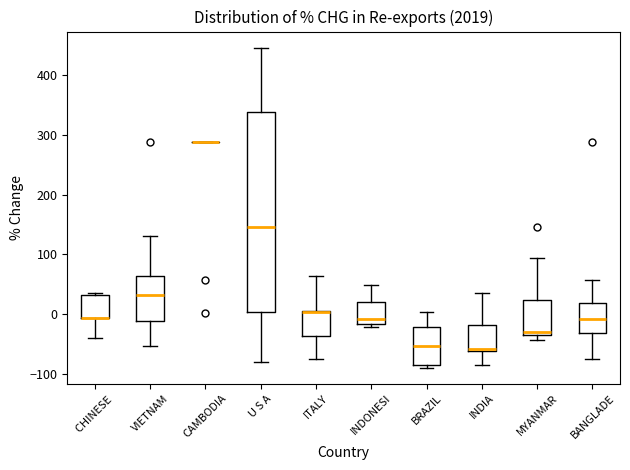

Reading left to right, read every box against the y-axis: the position of its median line, the range the box covers, and the ends of its whiskers. The values are not printed on the chart, so give them approximately, as read against the axis.

CHINESE: median -10 (drawn on the box's lower edge), box -10 to 30, whiskers -40 to 40
VIETNAM: median 30, box -10 to 60, whiskers -50 to 130
CAMBODIA: box collapsed to a line at 290, whiskers 290 to 290
U S A: median 150, box 0 to 340, whiskers -80 to 450
ITALY: median 0, box -40 to 10, whiskers -80 to 60
INDONESI: median -10, box -20 to 20, whiskers -20 (just below the box's lower edge) to 50
BRAZIL: median -50, box -90 to -20, whiskers -90 (just below the box's lower edge) to 0
INDIA: median -60 (just above the box's lower edge), box -60 to -20, whiskers -80 to 40
MYANMAR: median -30, box -40 to 20, whiskers -40 (just below the box's lower edge) to 90
BANGLADE: median -10, box -30 to 20, whiskers -80 to 60